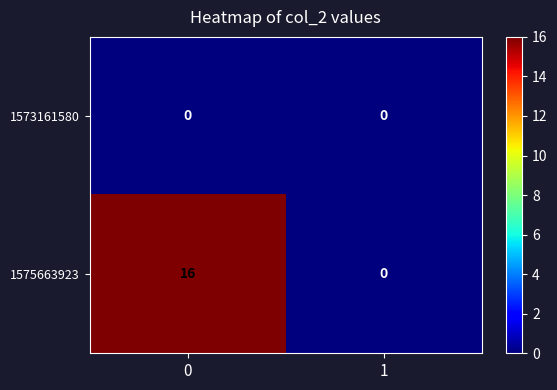

What is the difference between the 1575663923 values at 0 and 1?

16